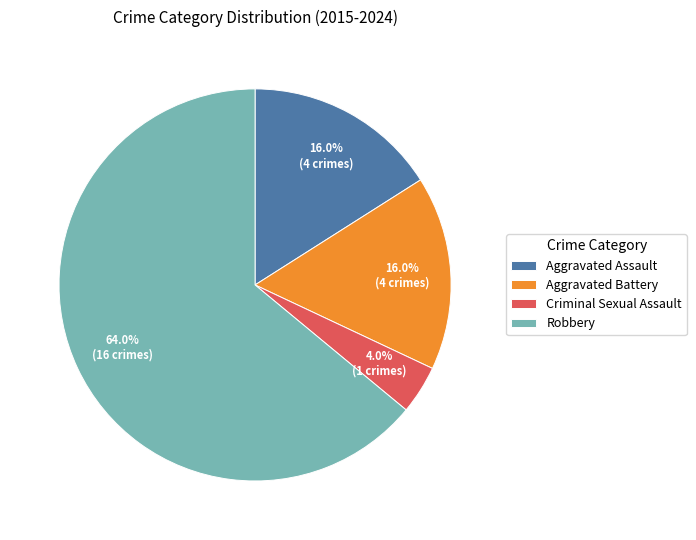

What percentage do Aggravated Battery and Criminal Sexual Assault together represent?

20.0%